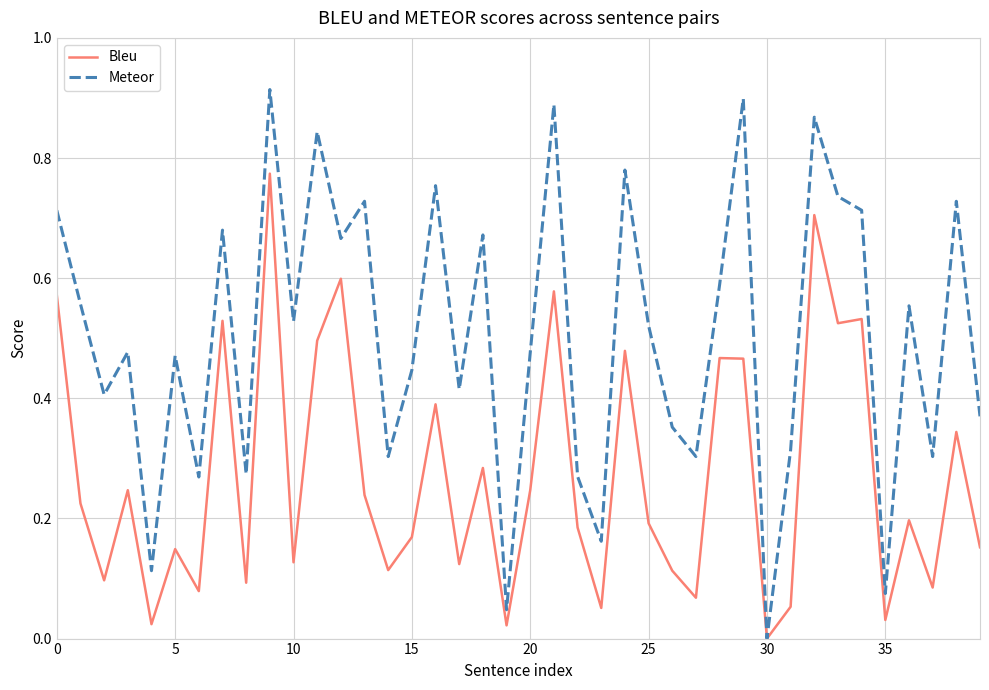

Which series has the widest spread of values?

Meteor